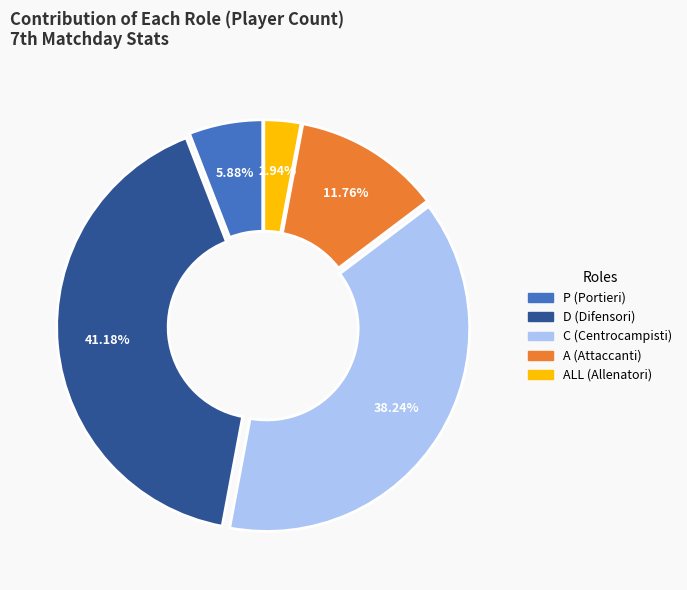

Is there a majority slice in this chart?

No